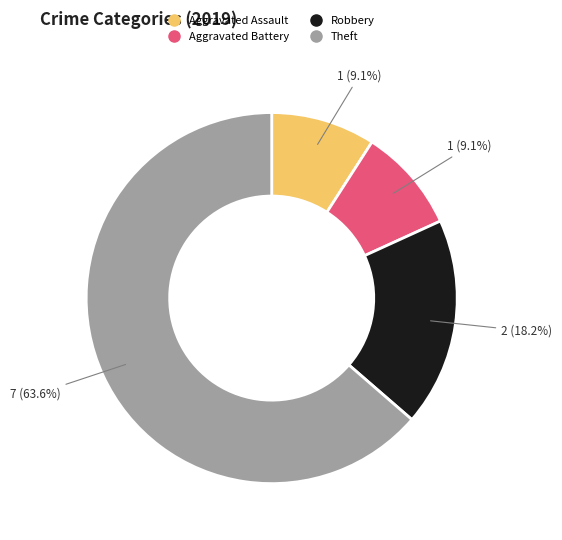

Which slice is the largest?

Theft